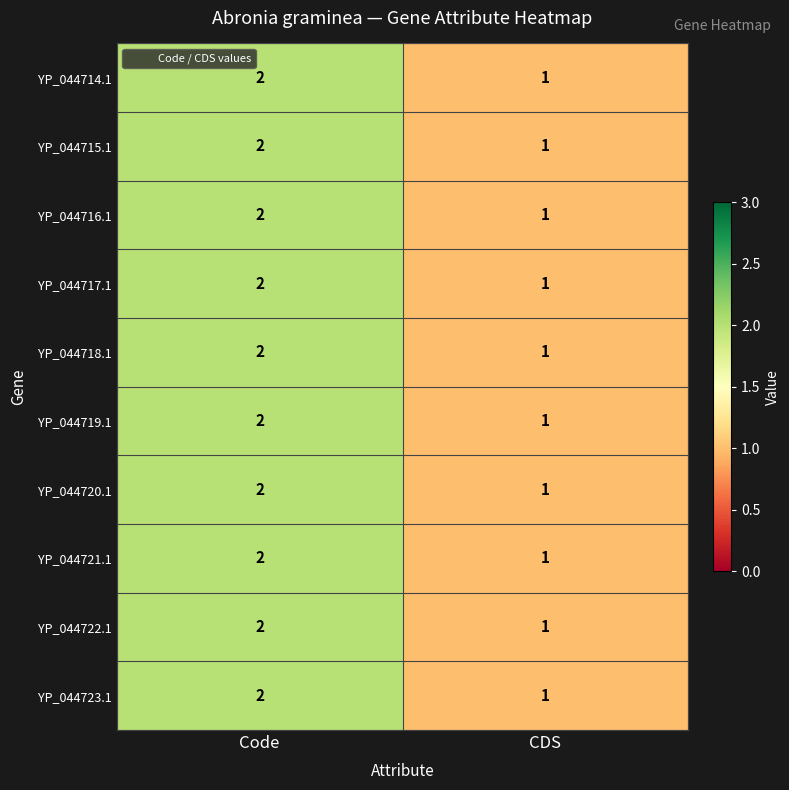

List the labels in order of YP_044719.1 value, smallest first.

CDS, Code